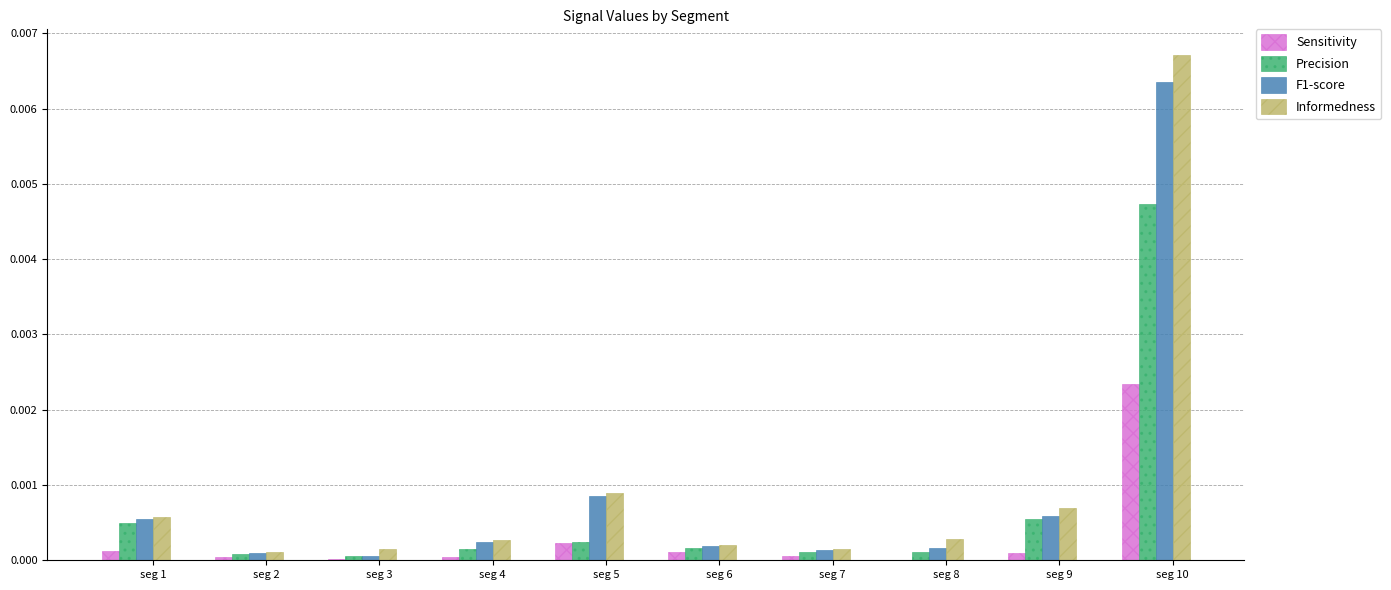

The F1-score series shows 0.0 at seg 2. True or false?

True